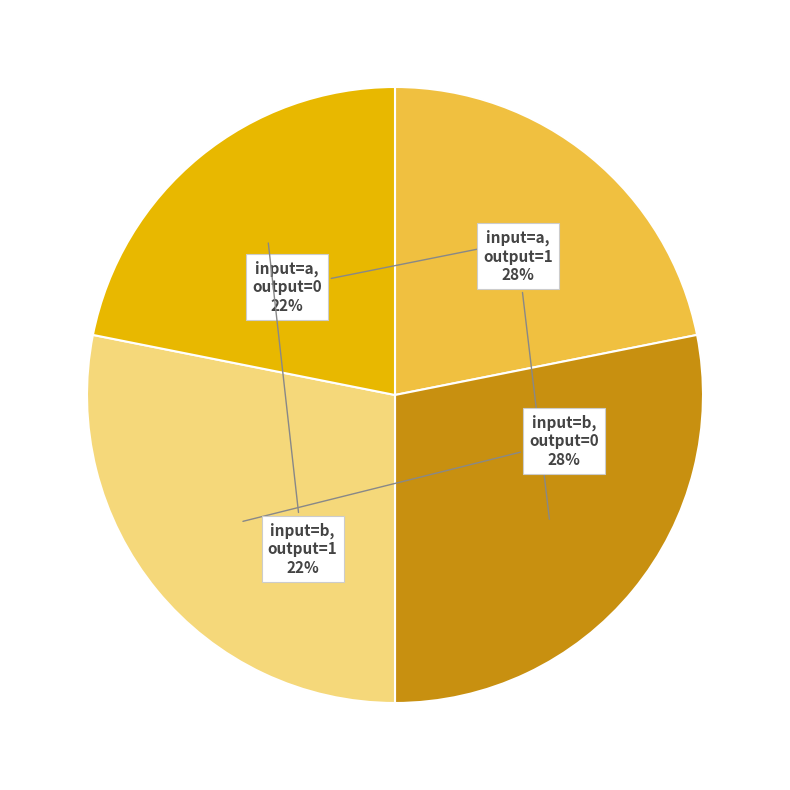

Does any single category account for the majority?

No